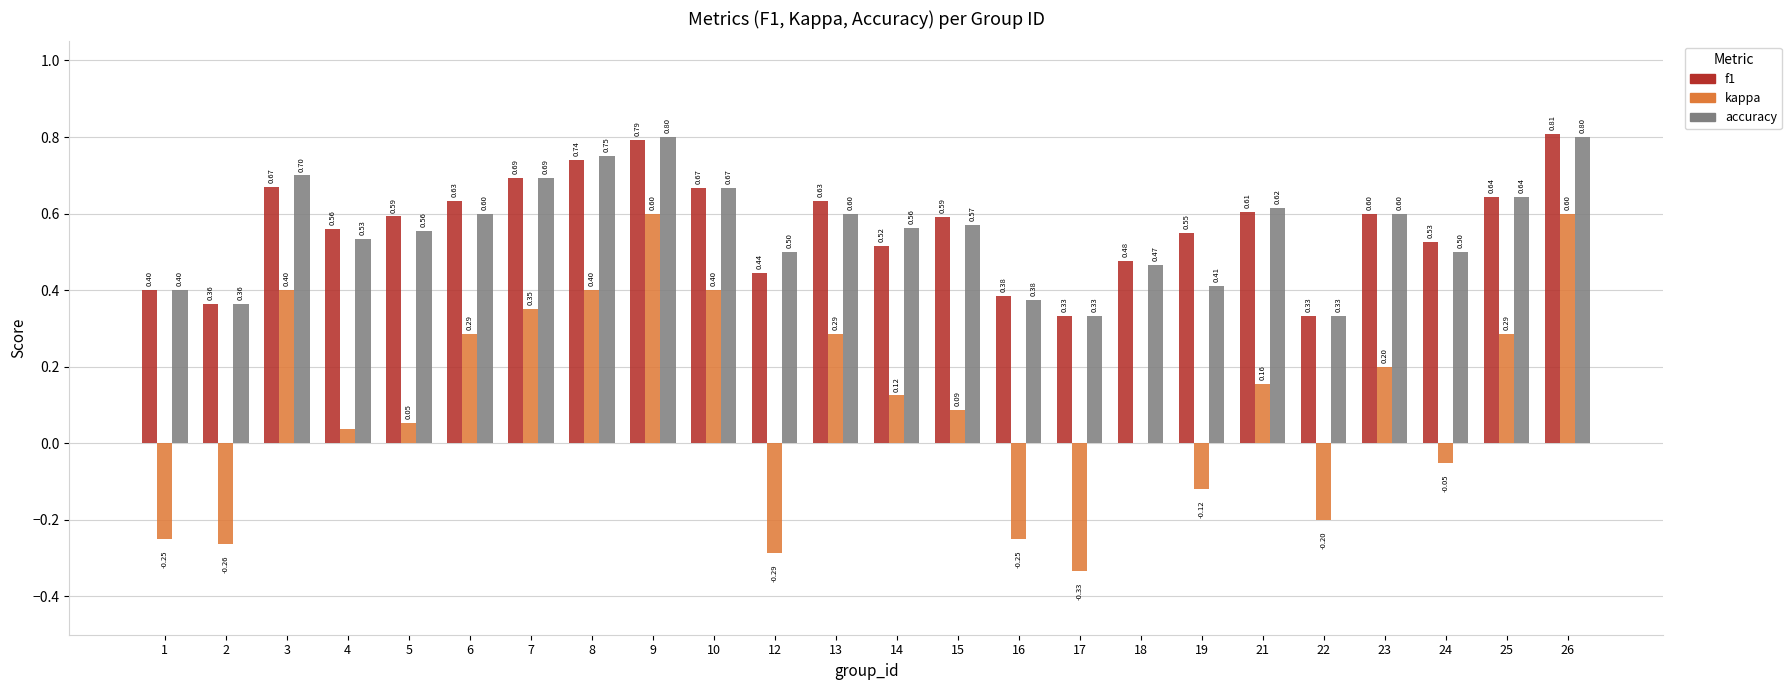

Is the value of f1 at 3 greater than the value of kappa at 23?

Yes